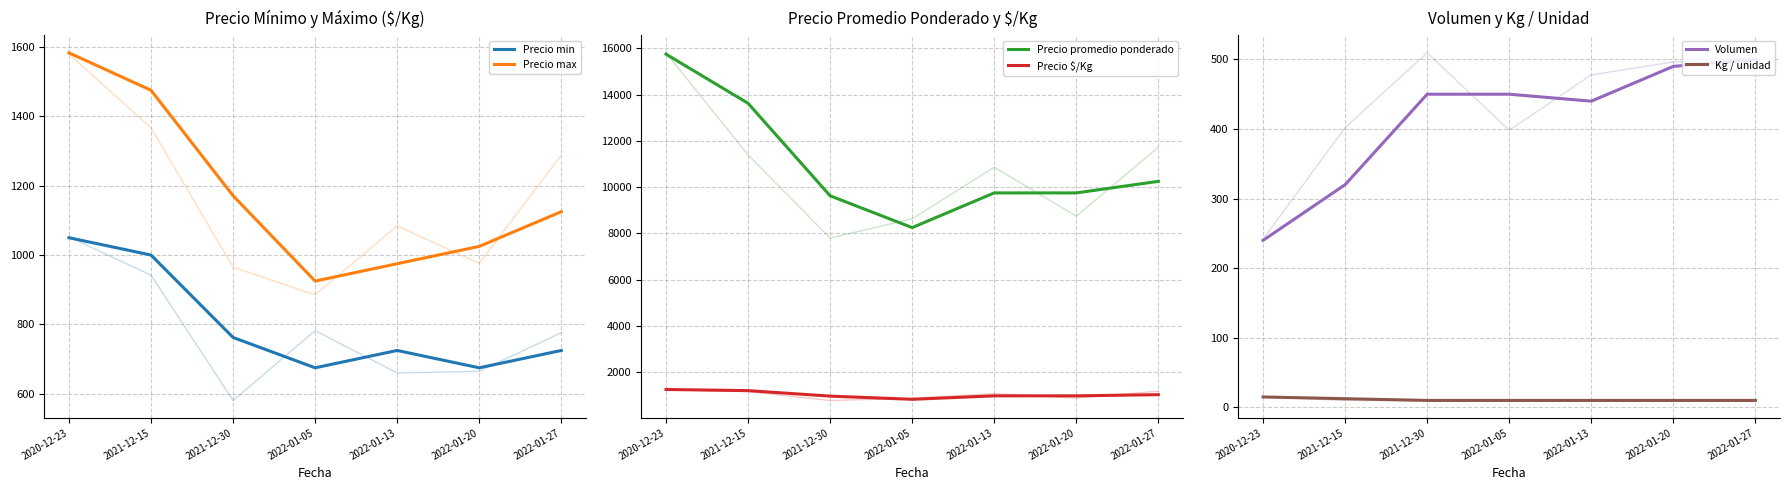

What is the difference between the maximum and minimum values in the Volumen series?

260.0